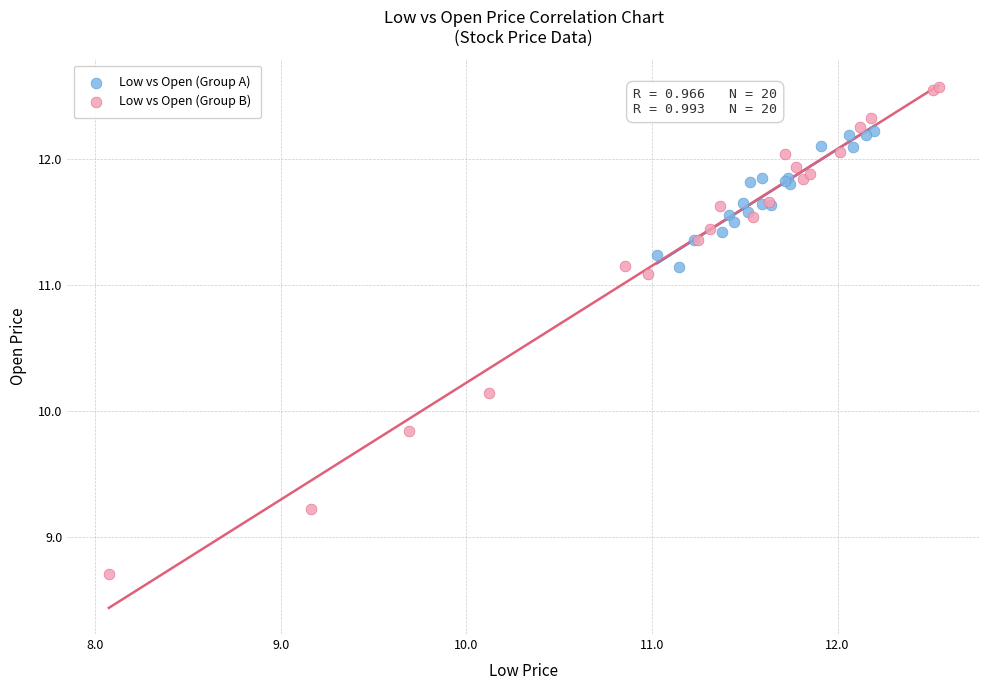

Which series has the largest Y range (max minus min)?

Low vs Open (Group B)